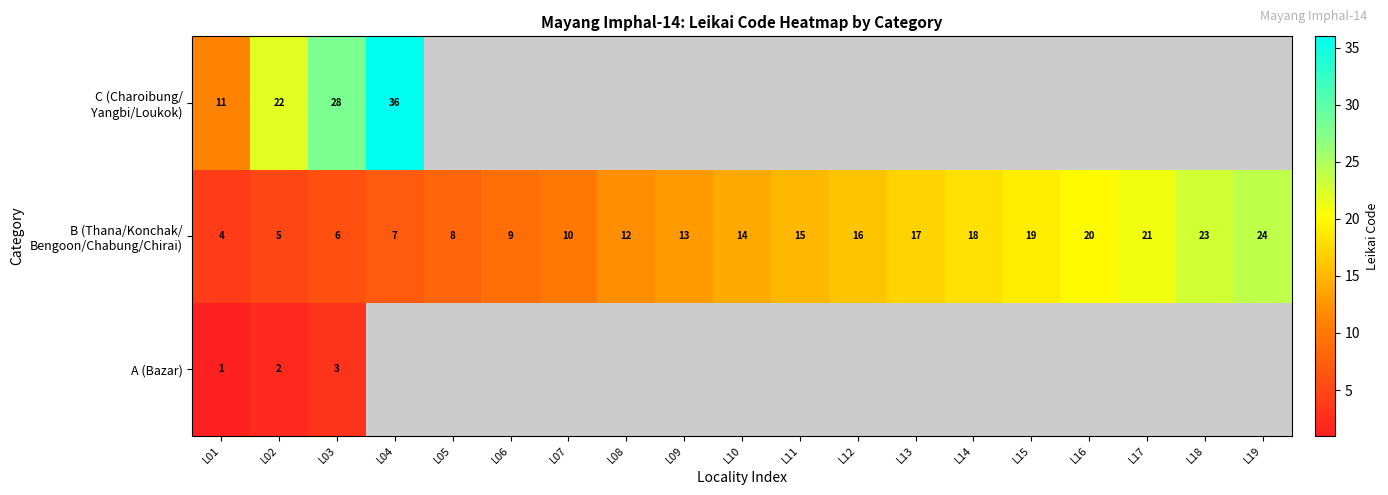

What is the maximum value for A (Bazar)?

3